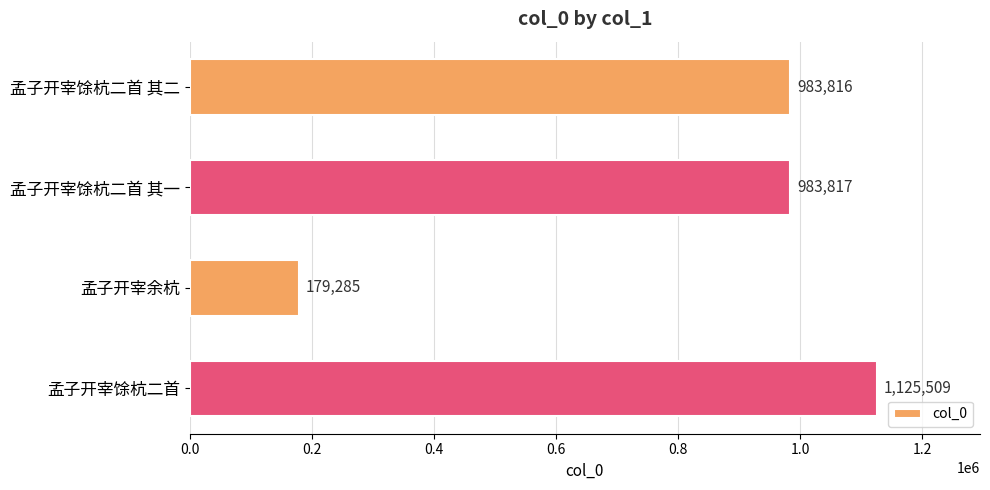

Rank the categories by value from highest to lowest.

孟子开宰馀杭二首, 孟子开宰馀杭二首 其一, 孟子开宰馀杭二首 其二, 孟子开宰余杭